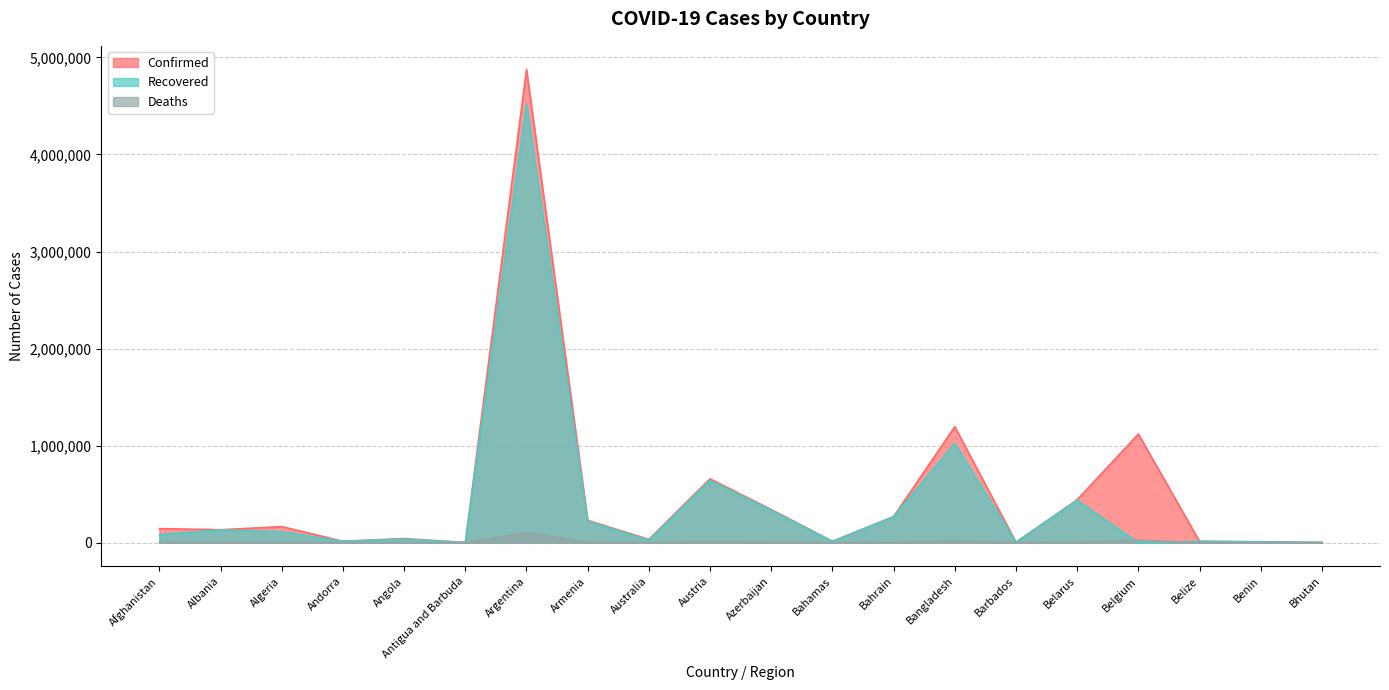

What position from the left is Argentina?

7